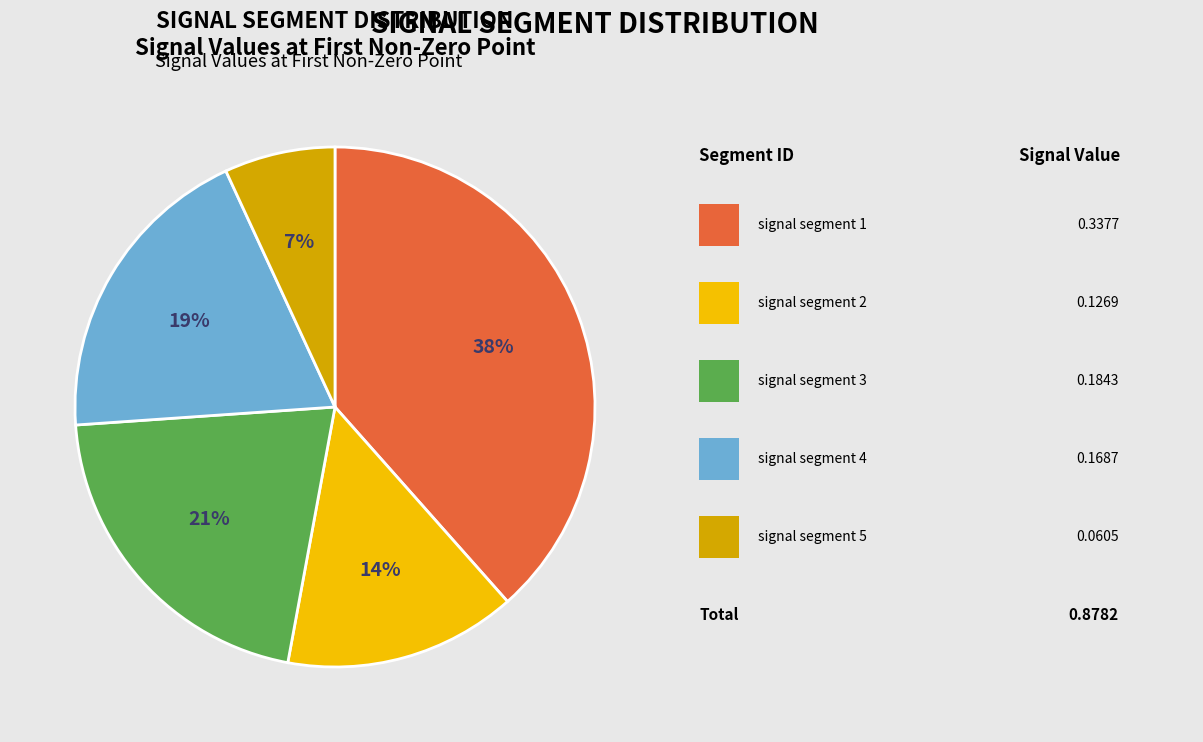

Is there a majority slice in this chart?

No